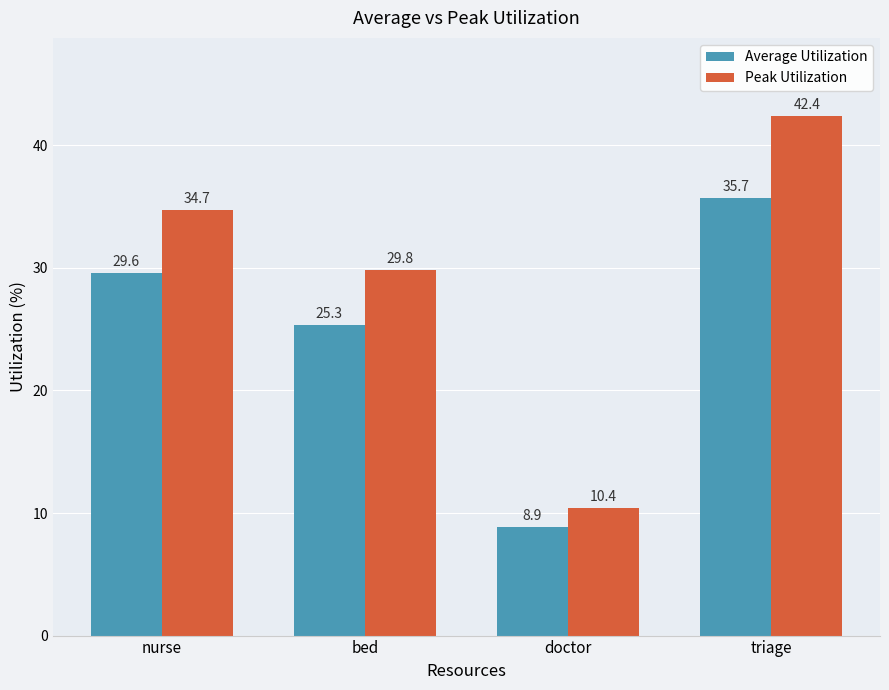

What is the difference between the maximum and second lowest values in the Peak Utilization series?

12.6